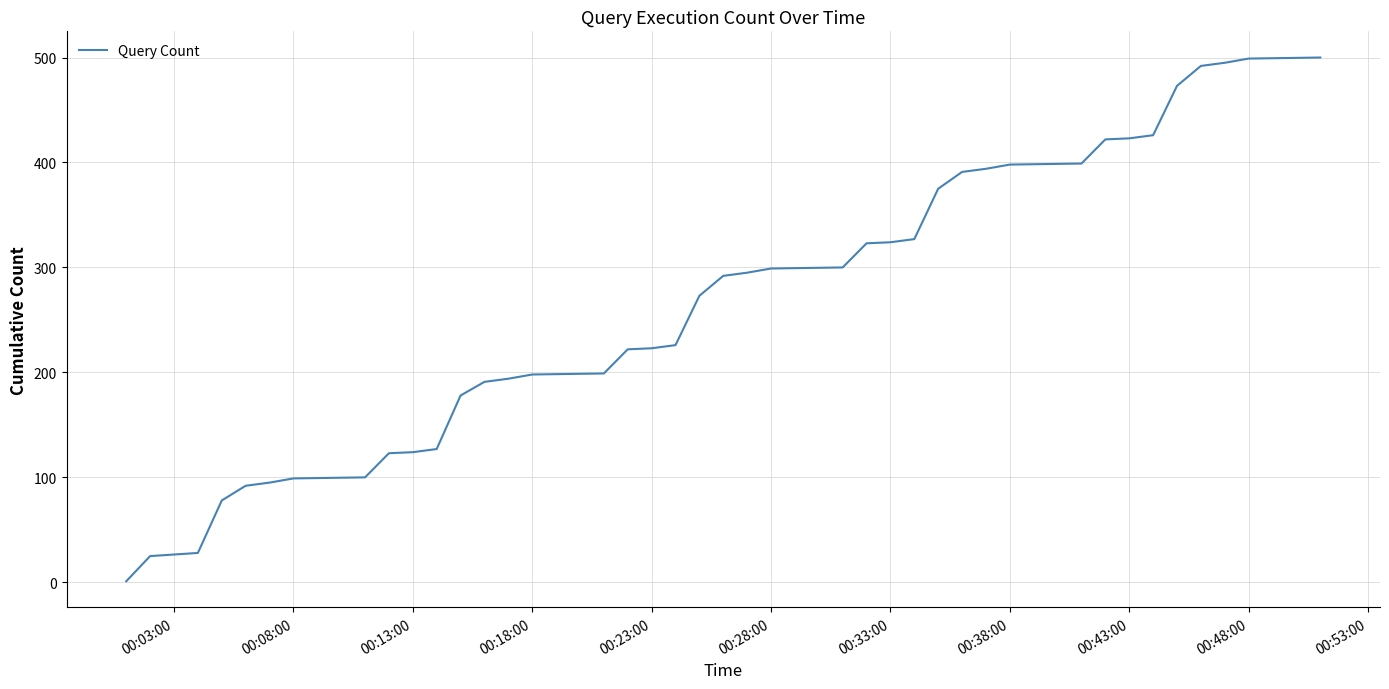

What is the difference between the maximum and second lowest values?

475